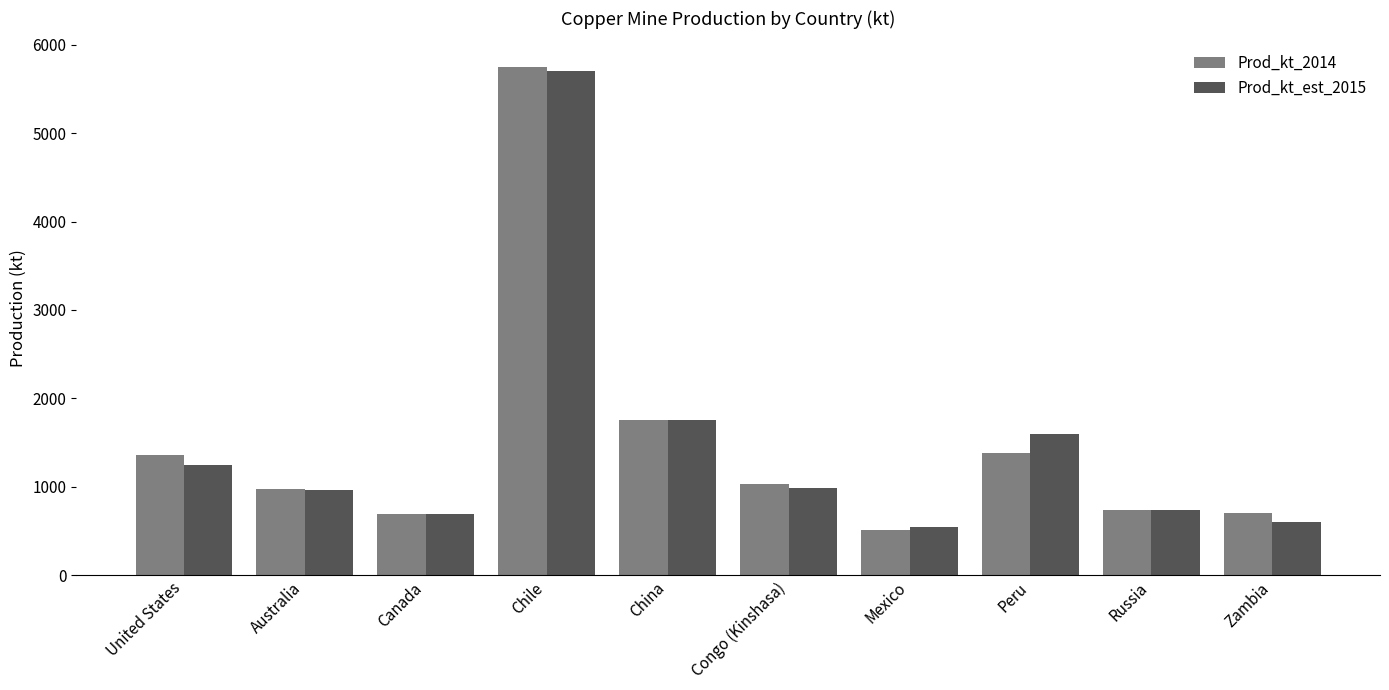

What is the label of the 5th bar from the right?

Congo (Kinshasa)